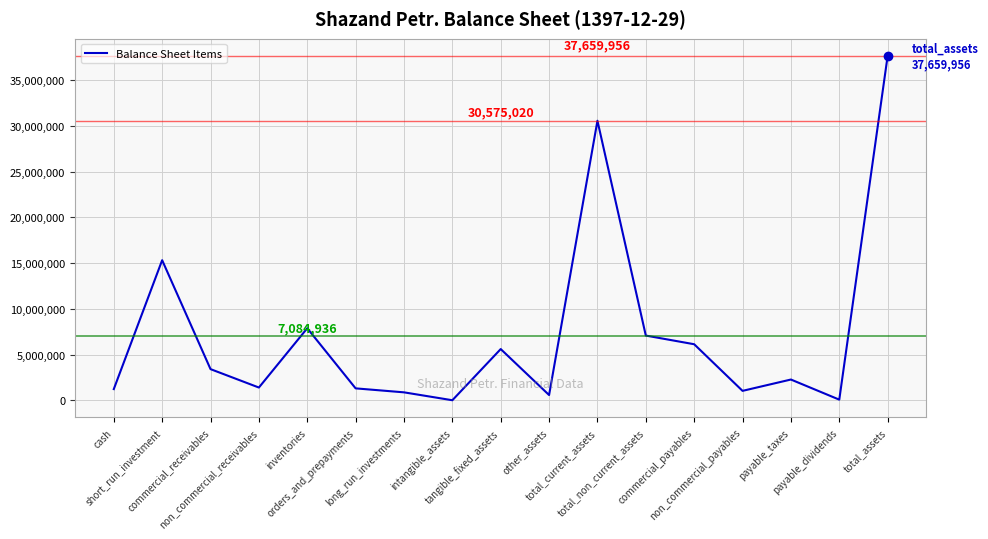

What is the ratio of the value at non_commercial_receivables to the value at cash?

1.1